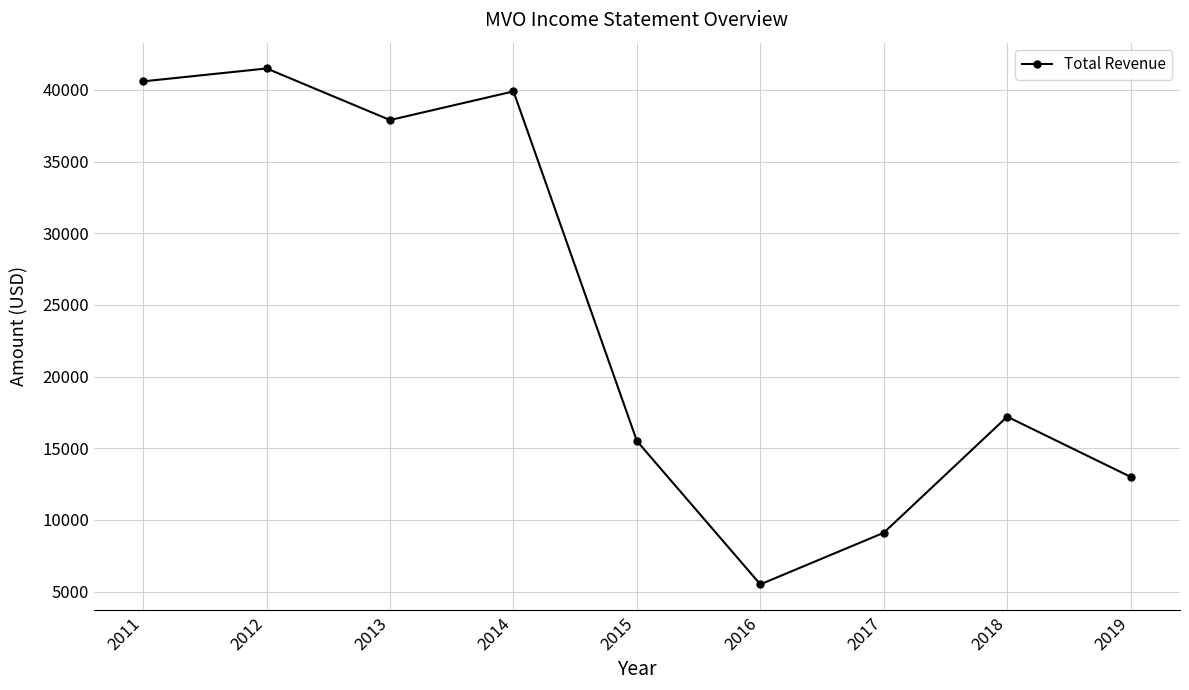

Between 2012 and 2019, which is larger?

2012